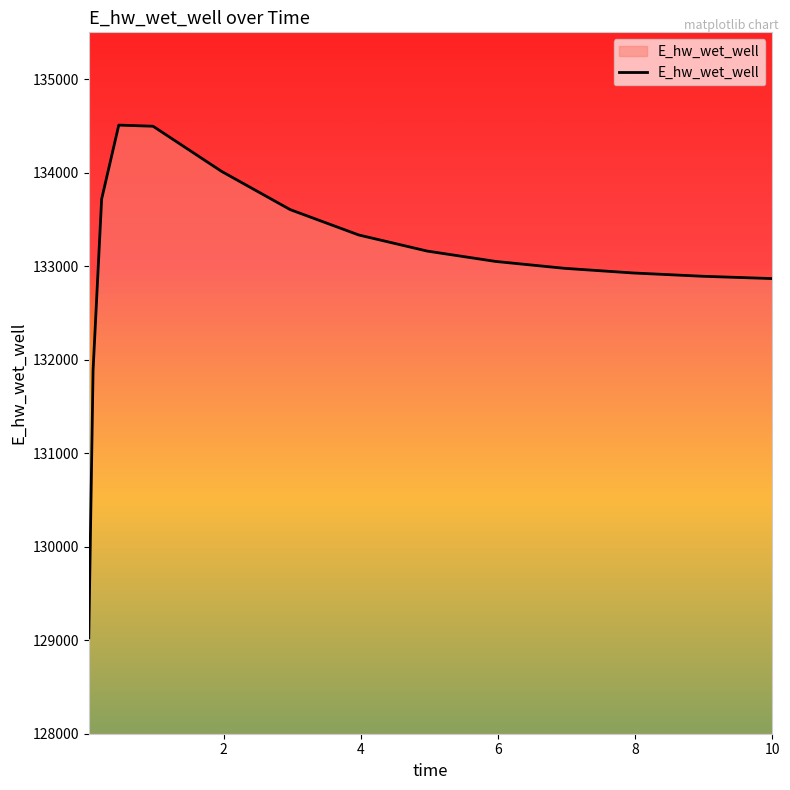

What is the greatest value displayed?

134508.0